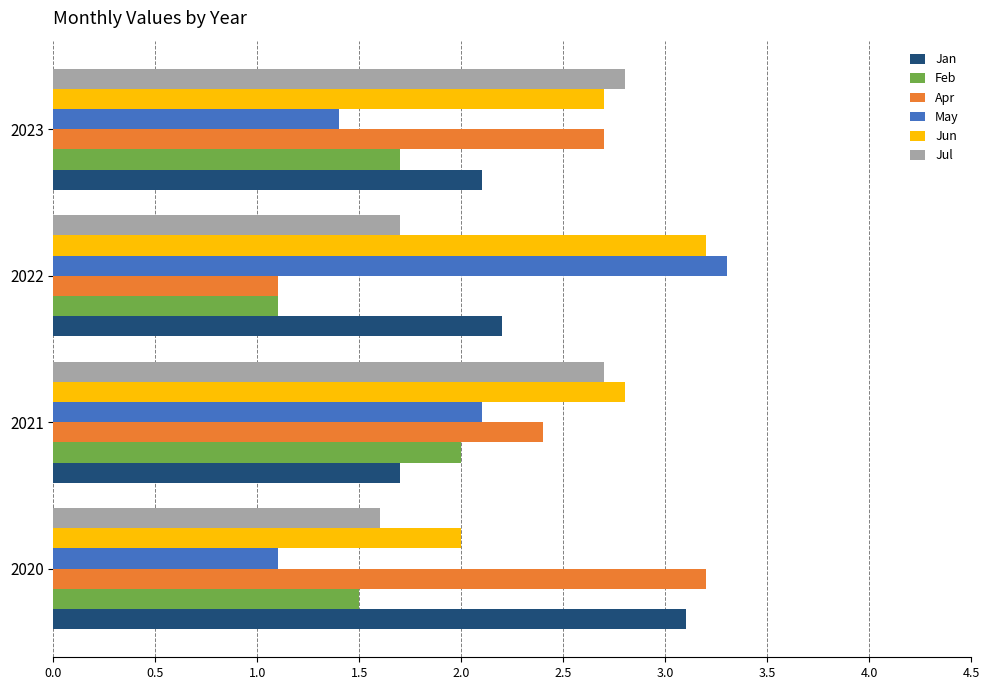

Count the Jul values in the range 1 to 2.

2